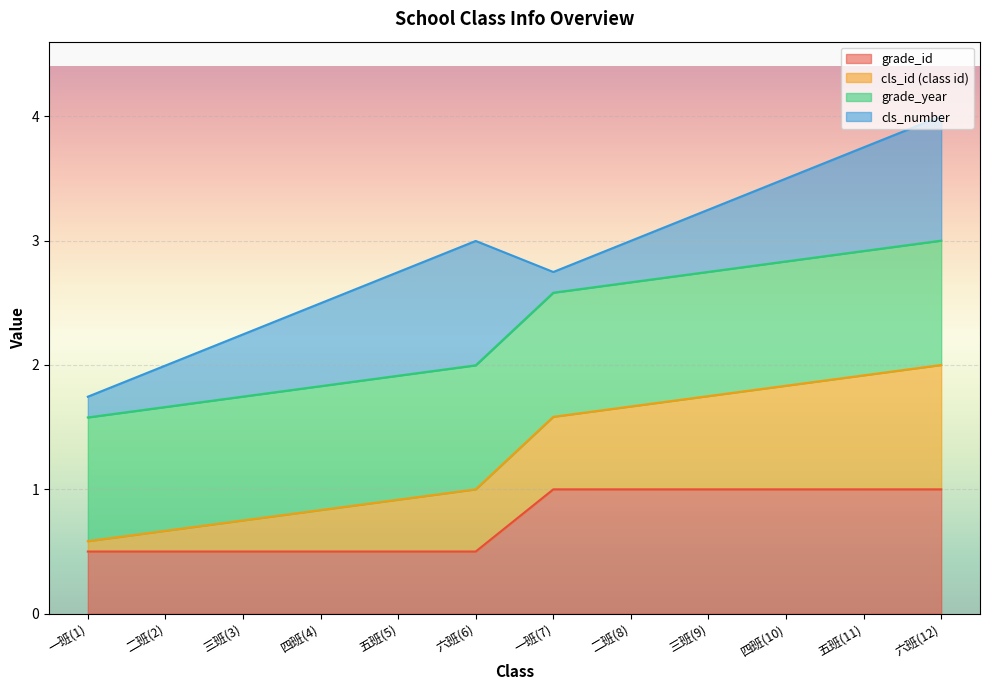

Is it true that grade_id equals 0.8 at 三班(3)?

False